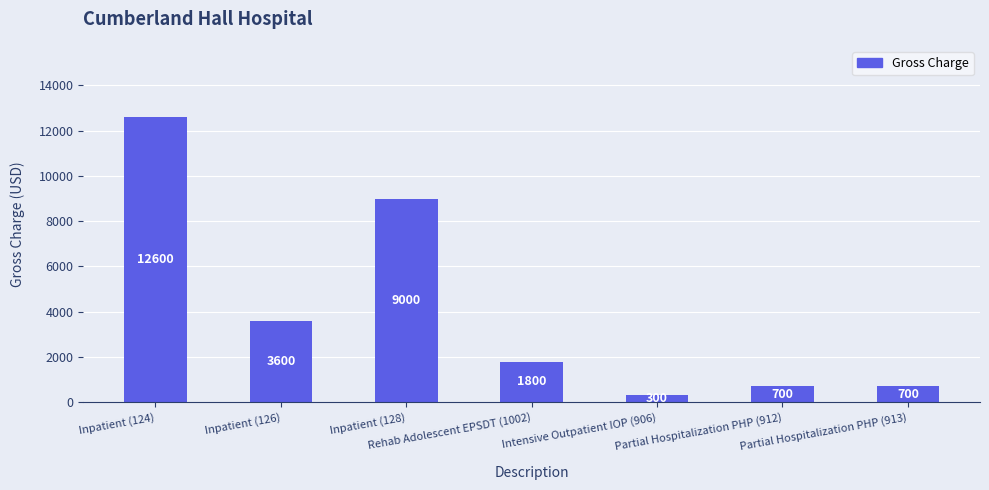

How many bars are there in total?

7